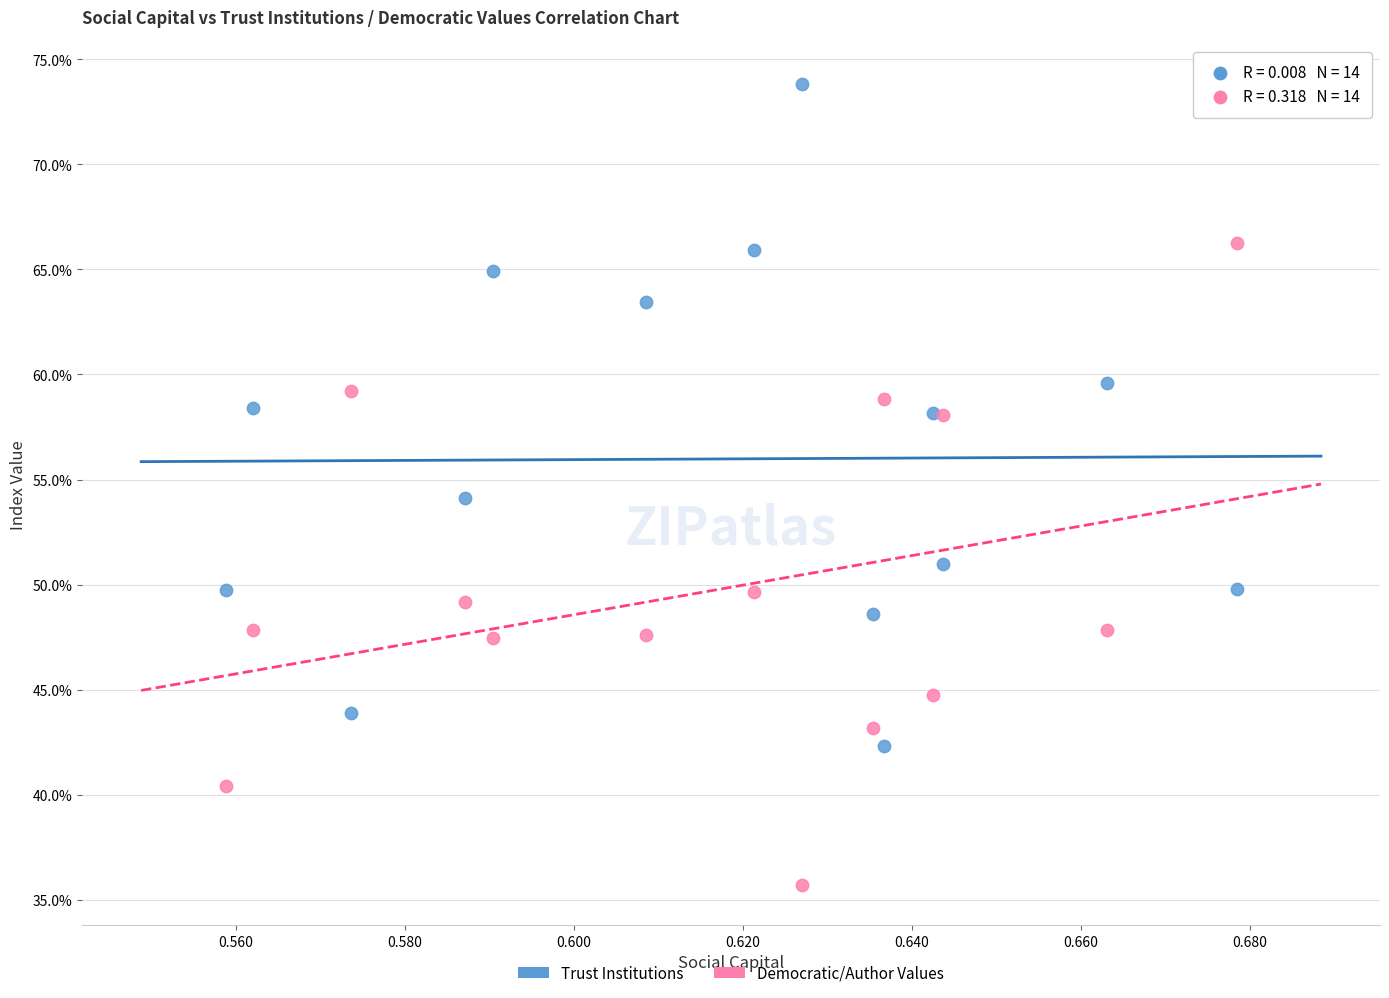

Which series contains the lowest Y value?

Democratic/Author Values